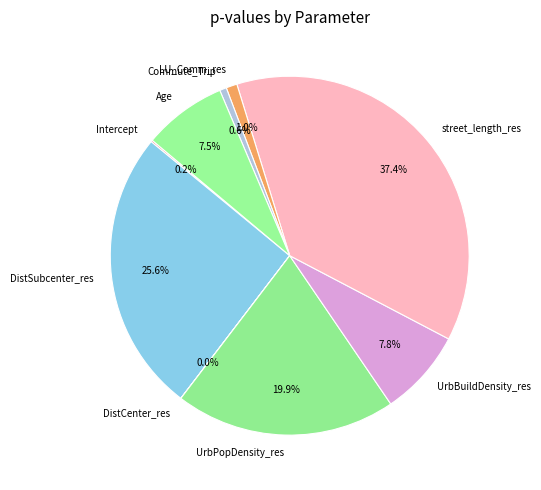

How much of the chart is everything except Commute_Trip?

99.4%